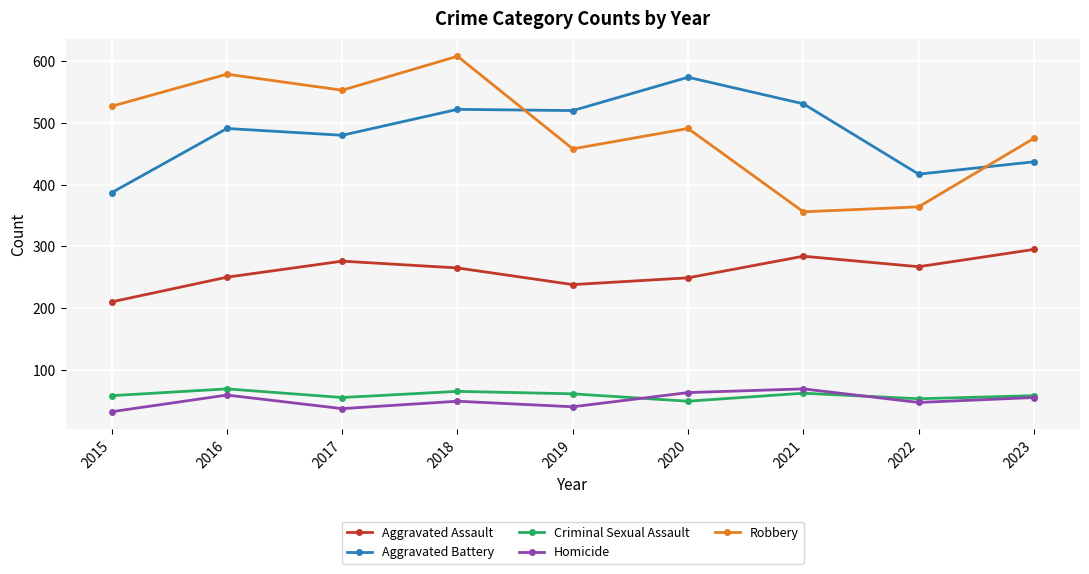

The value of Aggravated Assault at 2015 is 210. True or false?

True